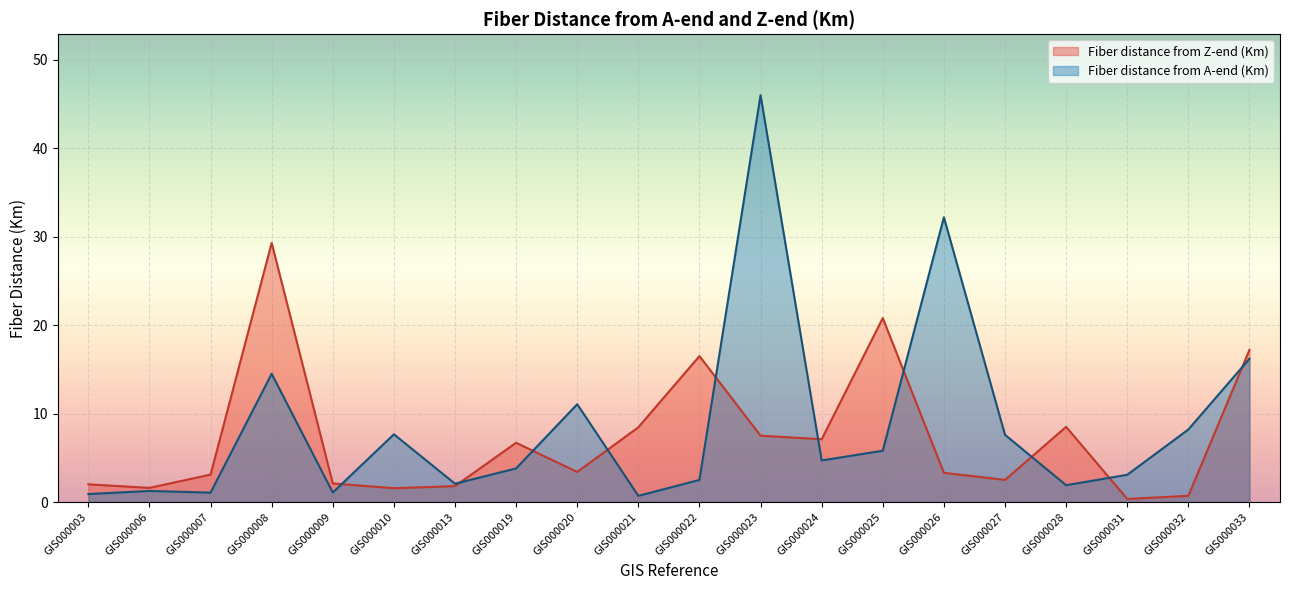

Reading left to right, transcribe all the data shown in this chart.

Fiber distance from A-end (Km): GIS000003=0.9	GIS000006=1.2	GIS000007=1.1	GIS000008=14.5	GIS000009=1.1	GIS000010=7.7	GIS000013=2.1	GIS000019=3.8	GIS000020=11.1	GIS000021=0.7	GIS000022=2.5	GIS000023=46.0	GIS000024=4.7	GIS000025=5.8	GIS000026=32.2	GIS000027=7.6	GIS000028=1.9	GIS000031=3.1	GIS000032=8.2	GIS000033=16.2
Fiber distance from Z-end (Km): GIS000003=2.0	GIS000006=1.6	GIS000007=3.1	GIS000008=29.3	GIS000009=2.1	GIS000010=1.6	GIS000013=1.8	GIS000019=6.7	GIS000020=3.4	GIS000021=8.4	GIS000022=16.5	GIS000023=7.5	GIS000024=7.1	GIS000025=20.8	GIS000026=3.3	GIS000027=2.5	GIS000028=8.5	GIS000031=0.3	GIS000032=0.7	GIS000033=17.2